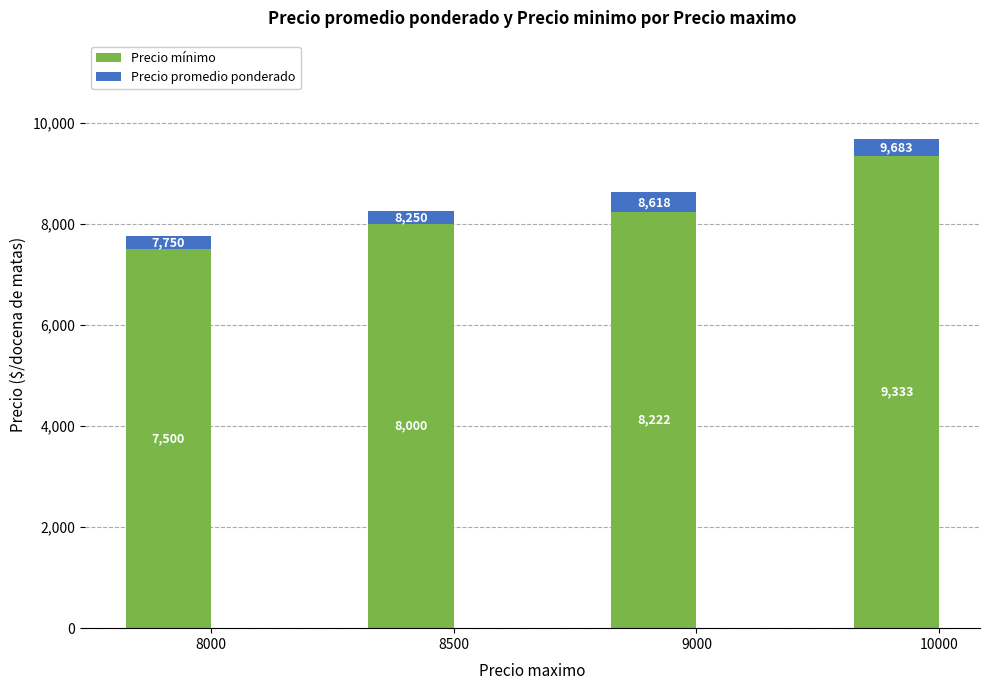

How many data points does each series have?

4